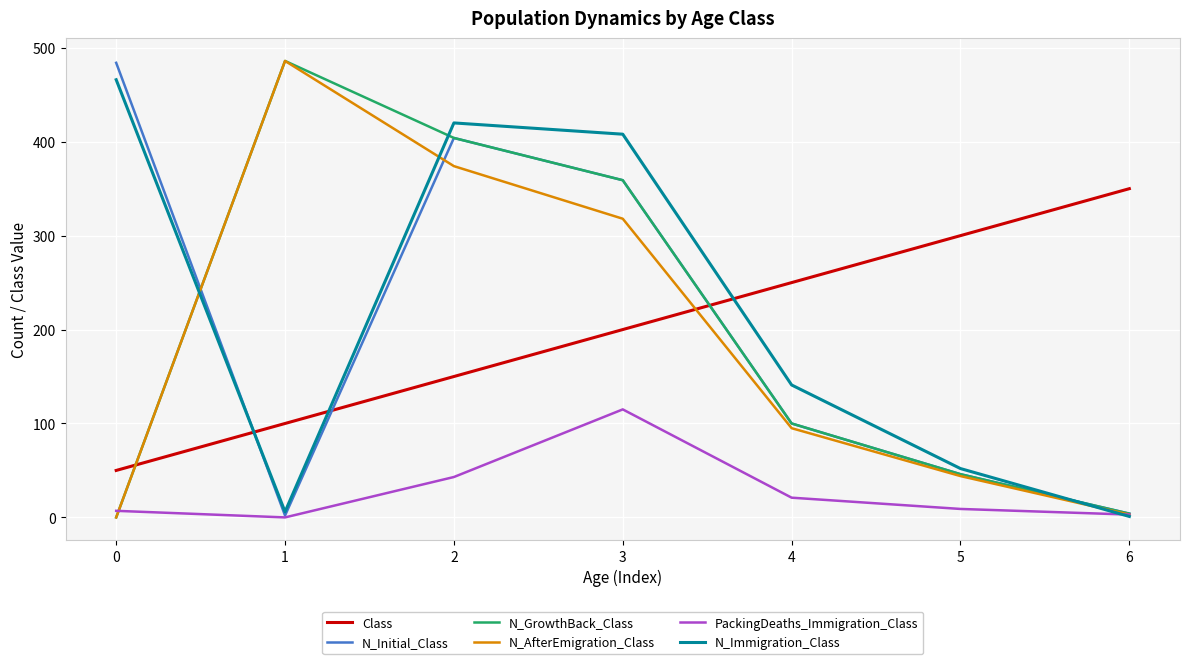

What is the spread (max minus min) of values at 1?

486